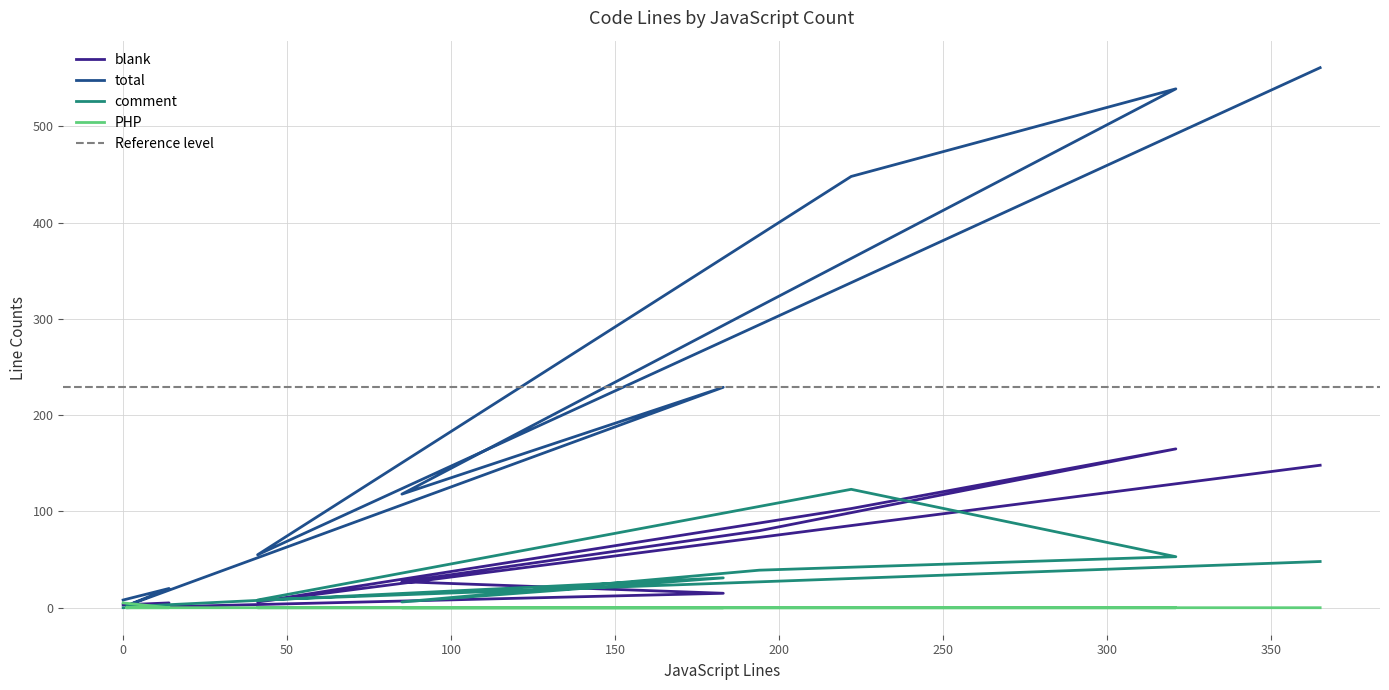

Reading left to right, transcribe all the data shown in this chart.

blank: 3	5	0	15	27	80	165	103	6	148
total: 8	20	2	229	118	313	539	448	55	561
comment: 0	1	1	31	6	39	53	123	8	48
PHP: 5	0	0	0	0	0	0	0	0	0